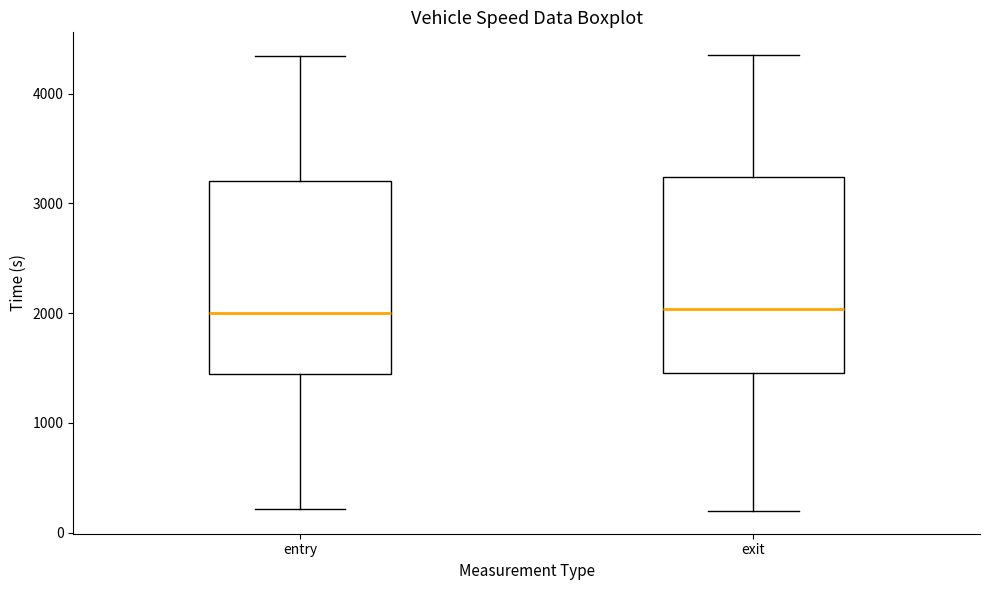

Where does the lower whisker of the box for entry end on the y-axis? The values are not printed on the chart, so give them approximately, as read against the axis.

200